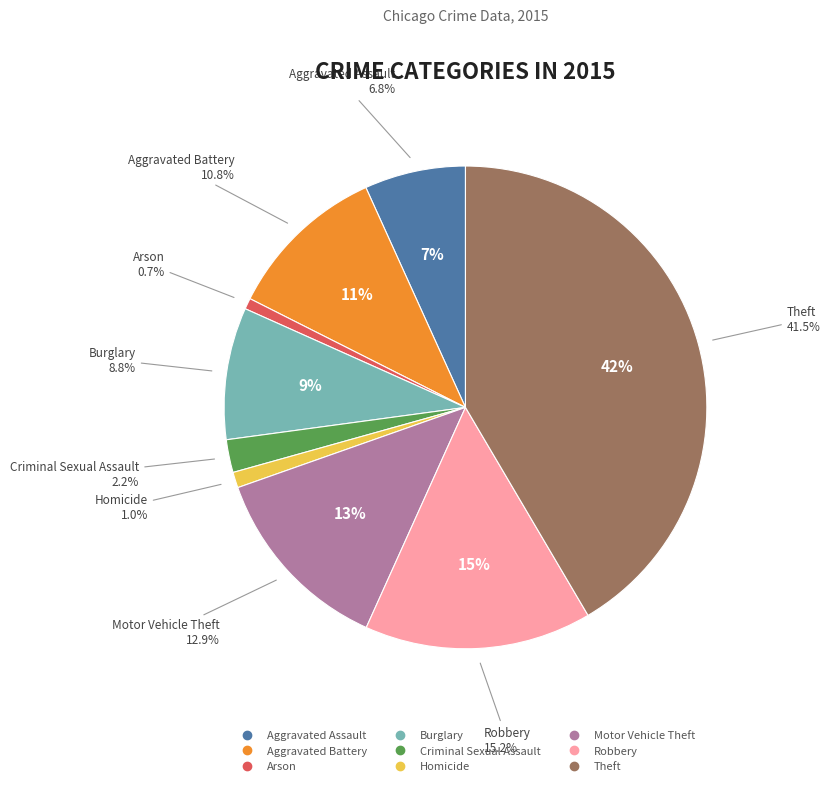

To the nearest percent, what percentage of the pie is Aggravated Assault?

7%